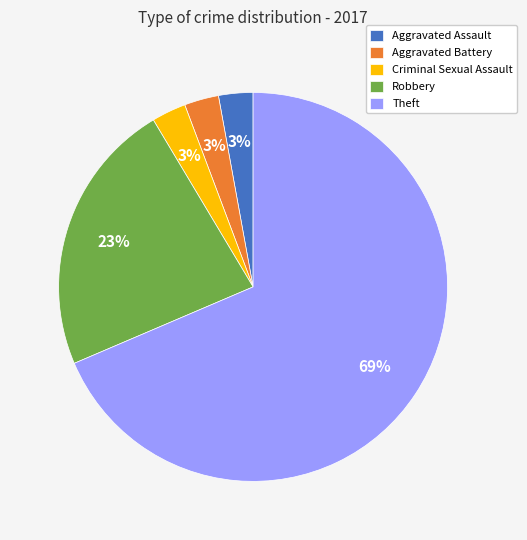

To the nearest percent, what is the combined percentage of Criminal Sexual Assault and Robbery?

26%